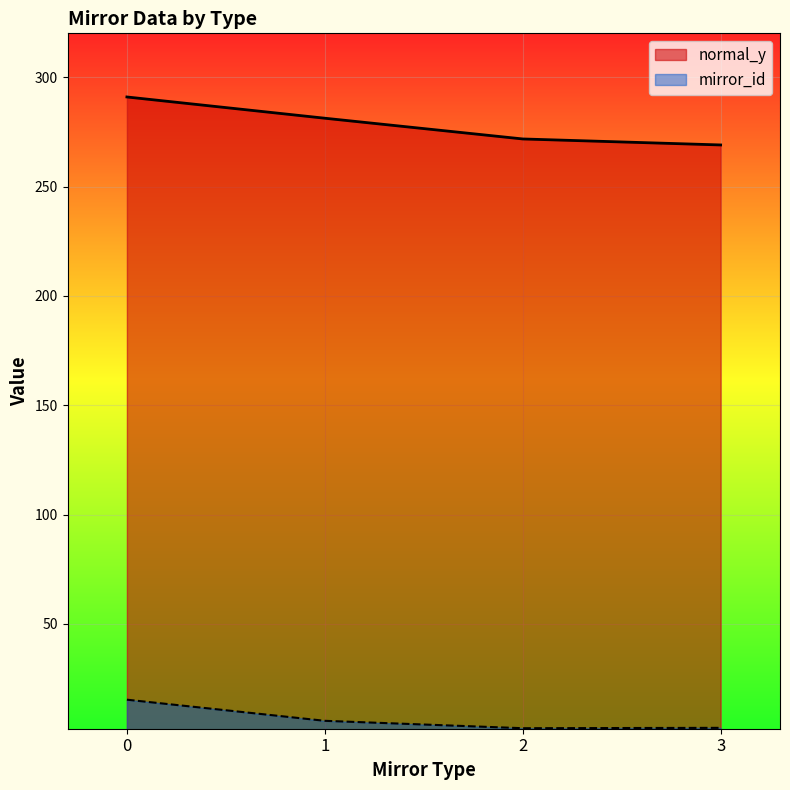

At how many categories does at least one series exceed 142?

4